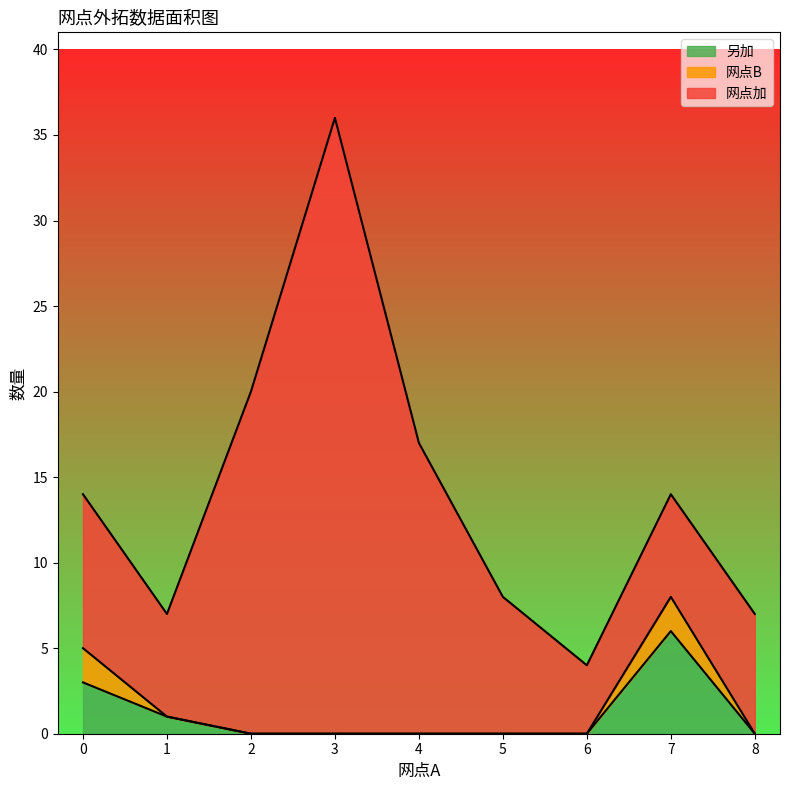

True or false: 网点B has a value of 0 at 3.

True